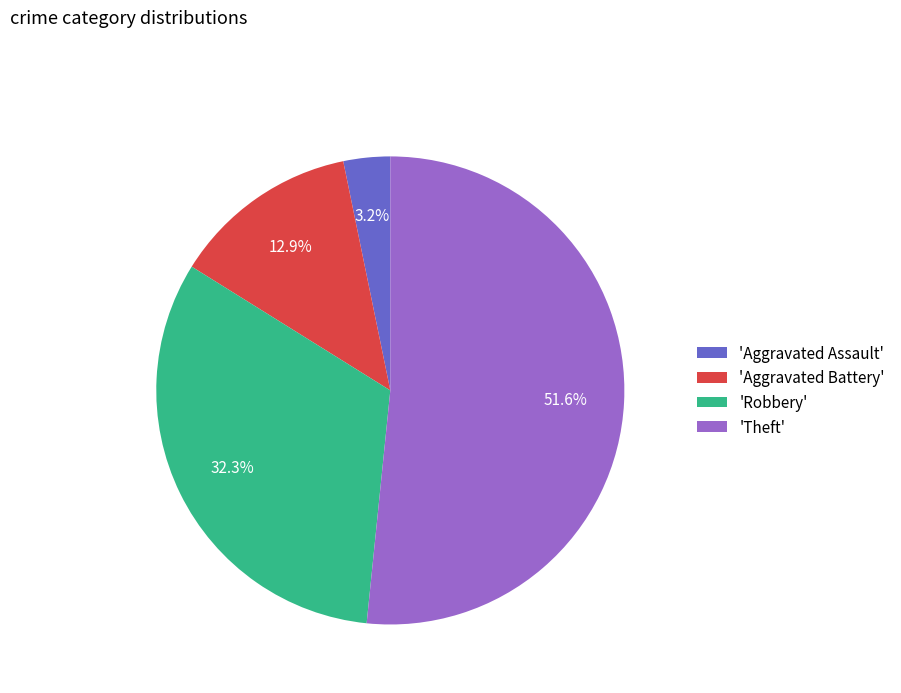

Which slice represents more than half of the pie?

'Theft'